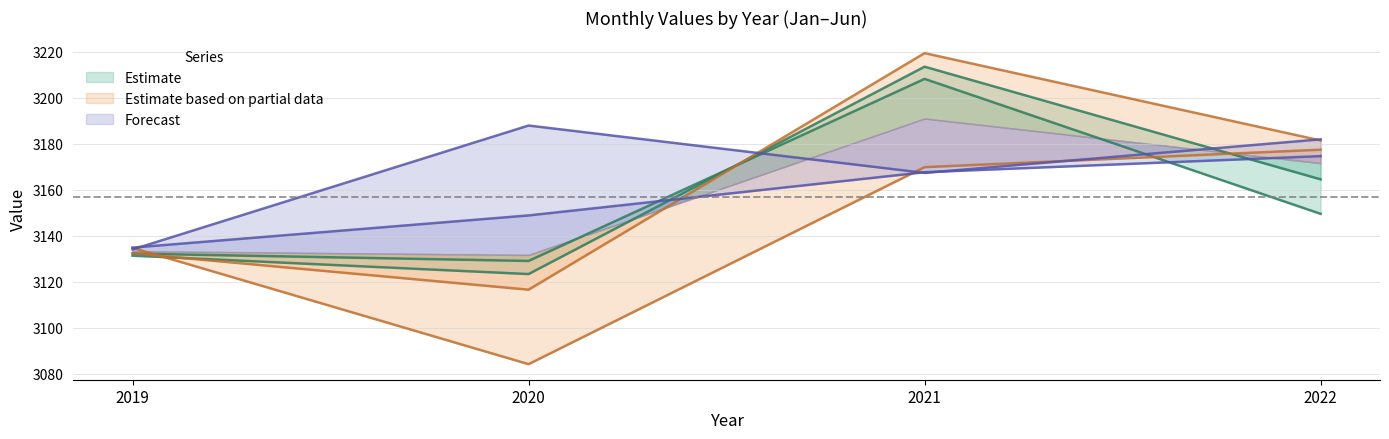

What is the minimum value shown in the chart?

3084.1